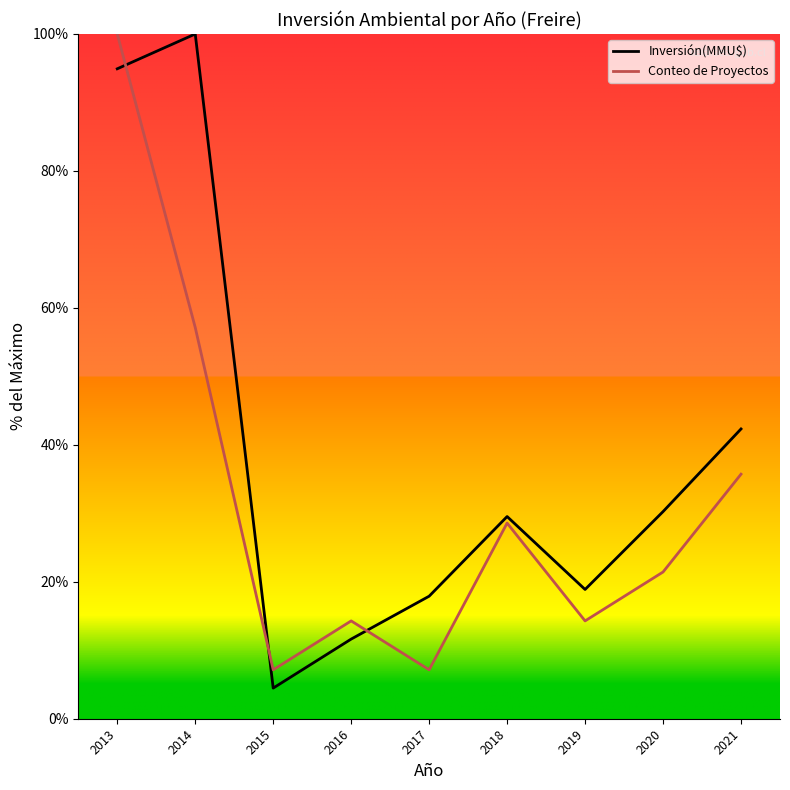

What are all the series names shown in the legend?

Inversión(MMU$), Conteo de Proyectos